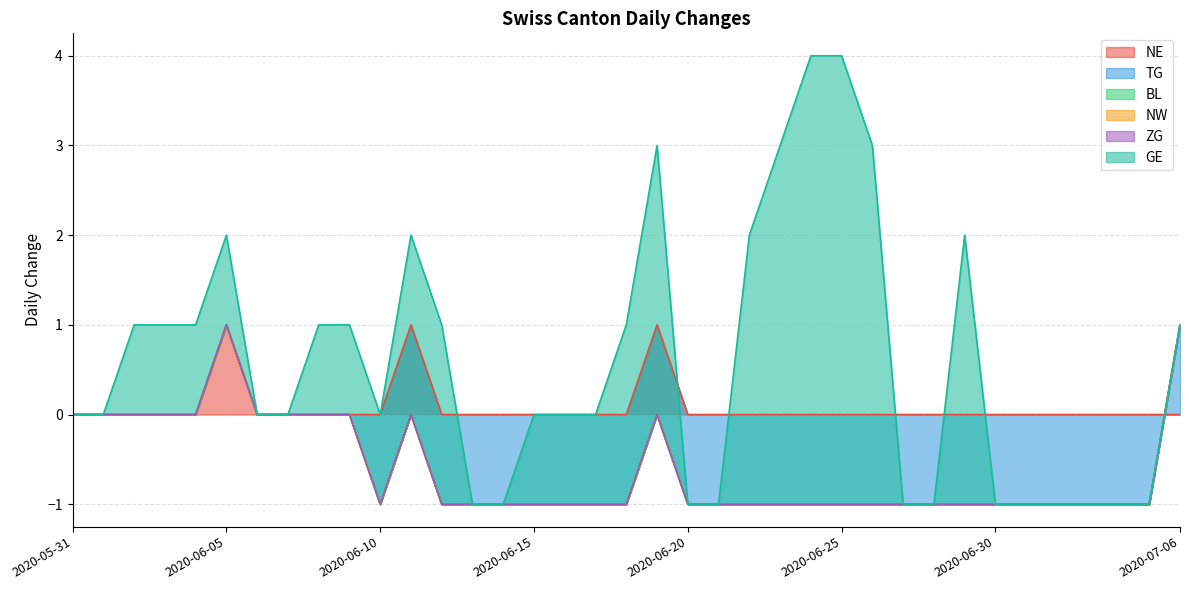

What are all the series names shown in the legend?

NE, TG, BL, NW, ZG, GE